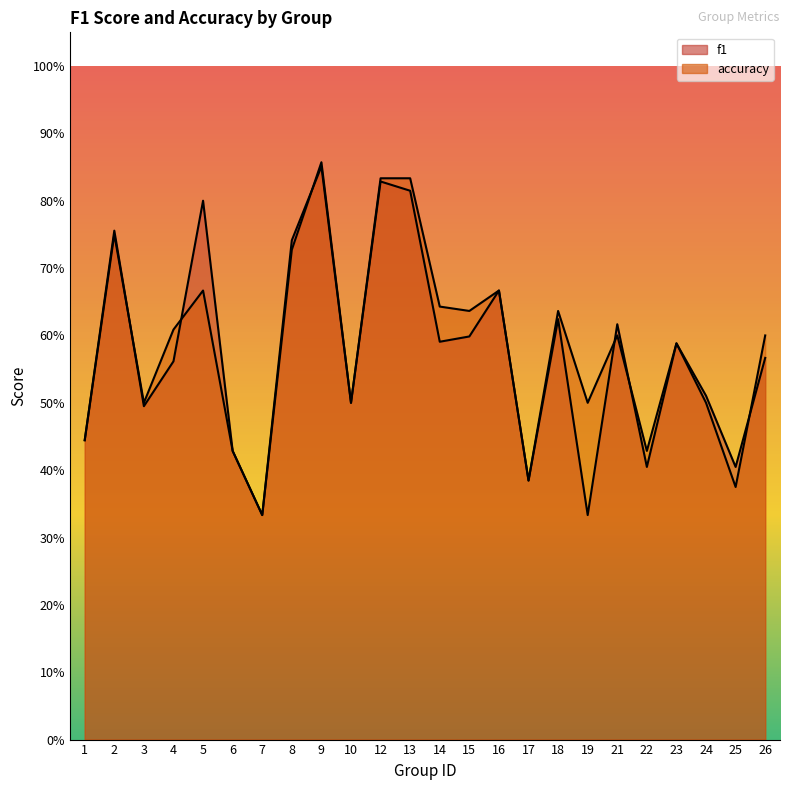

Which category has the lowest value in the f1 series?

7